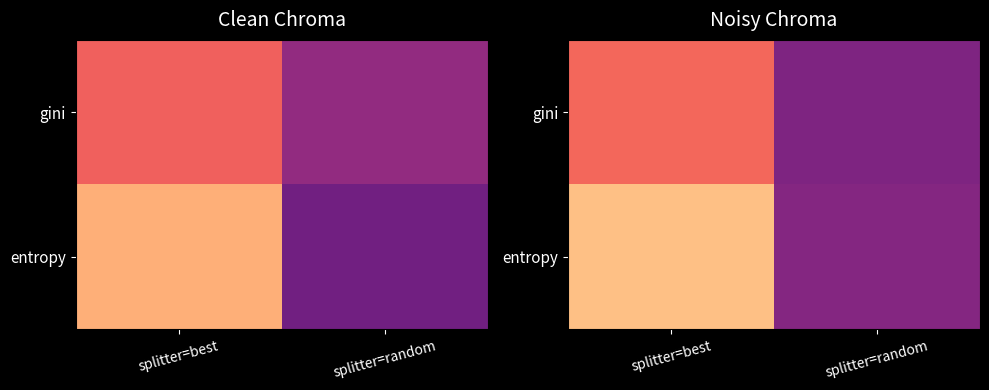

Between splitter=best and splitter=random, which series saw the biggest shift?

entropy